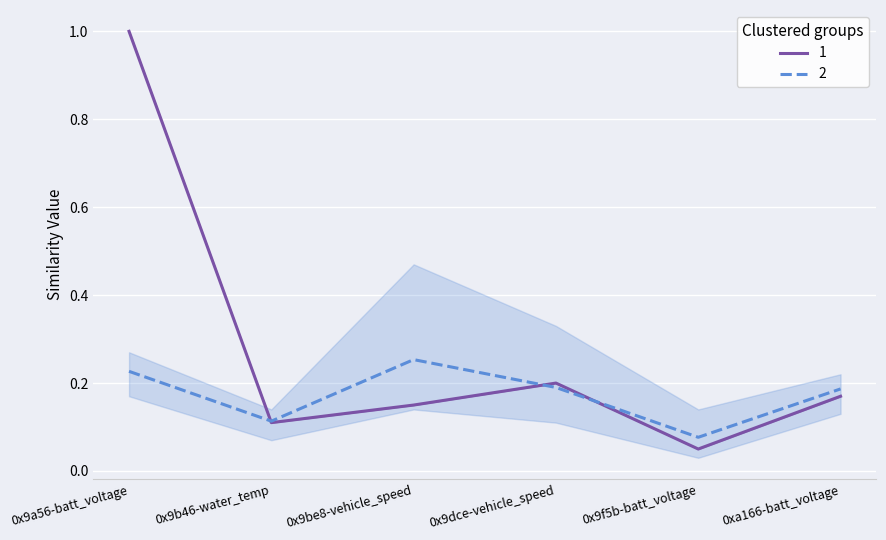

Which category has the highest value in the 1 series?

0x9a56-batt_voltage